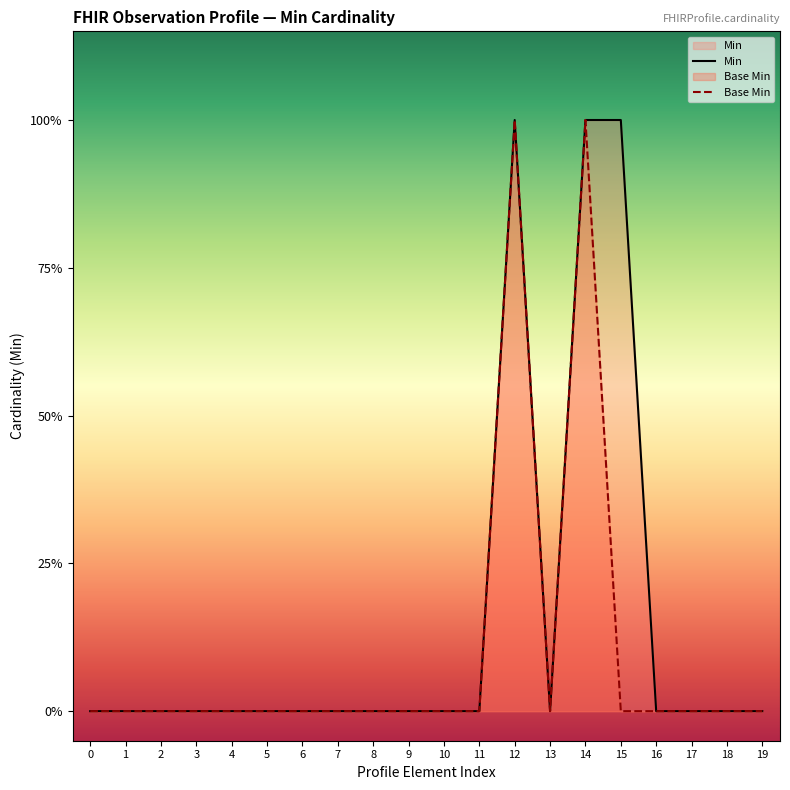

How many values in Min are above zero?

3